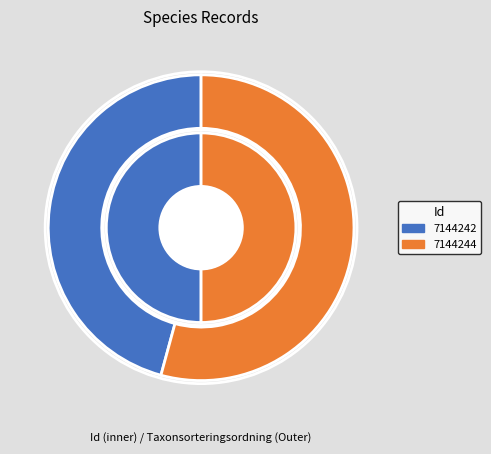

To the nearest percent, what is the difference between the largest and smallest slice percentages?

8%